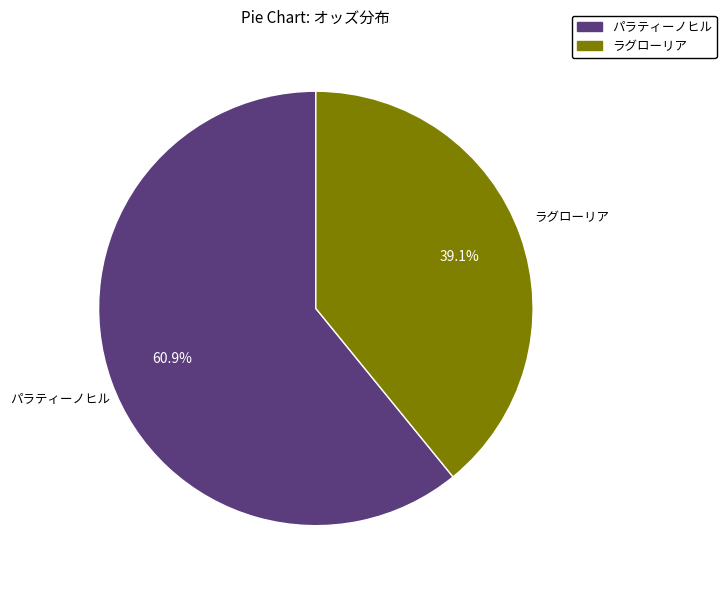

Is there any slice that represents more than half of the pie?

Yes